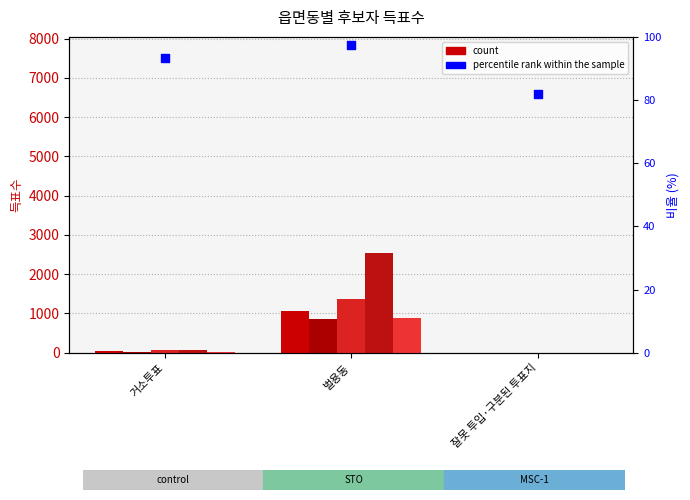

Is the value of 무소속천석문 at 잘못 투입·구분된 투표지 greater than the value of 무소속김현철 at 잘못 투입·구분된 투표지?

No